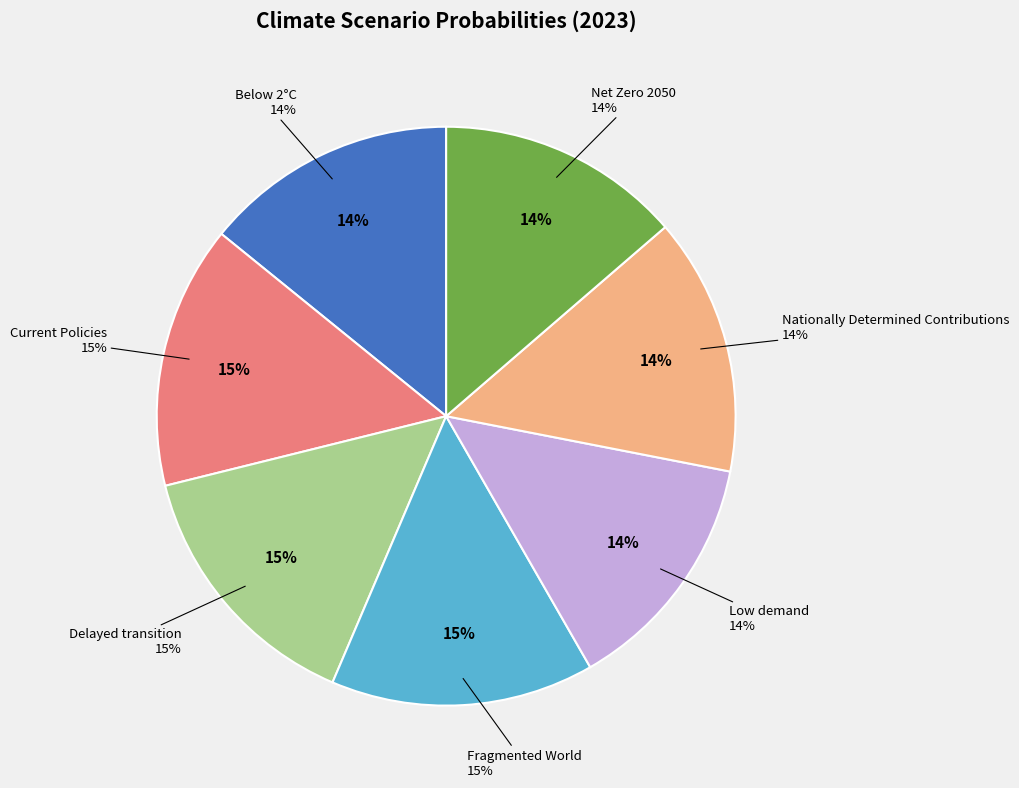

To the nearest percent, what is the difference between the largest and smallest slice percentages?

1%